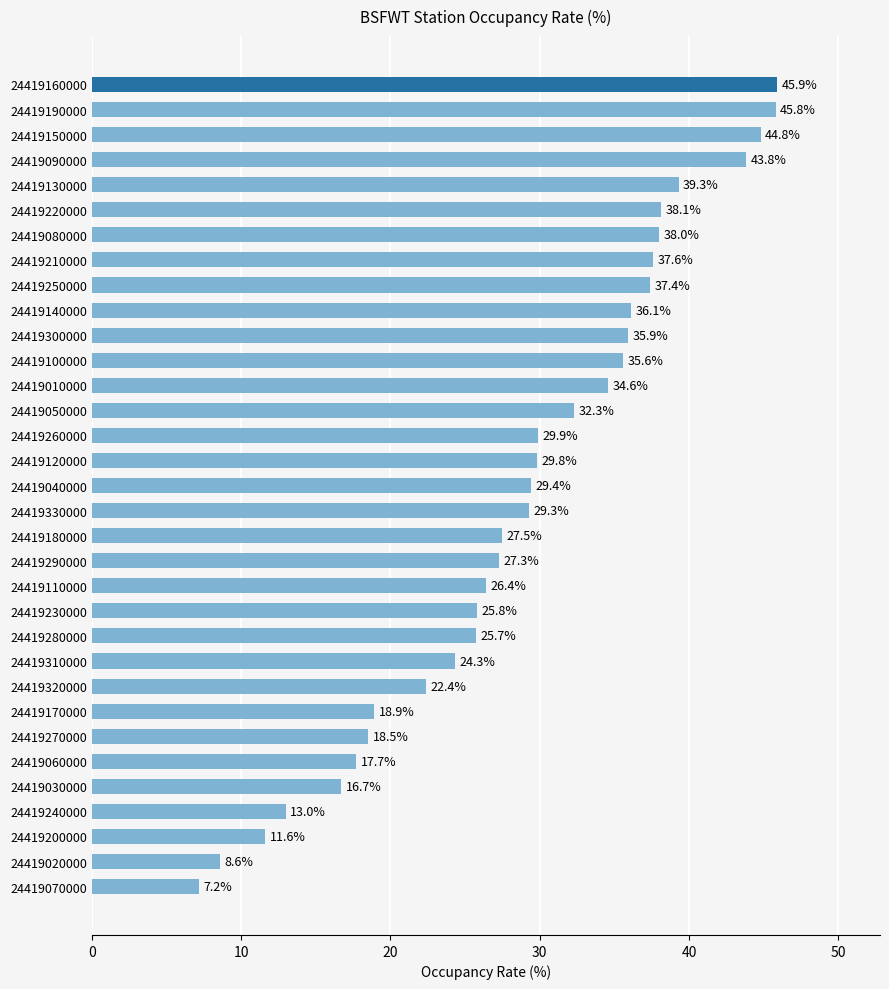

What is the change in value from 24419100000 to 24419210000?

+2.0